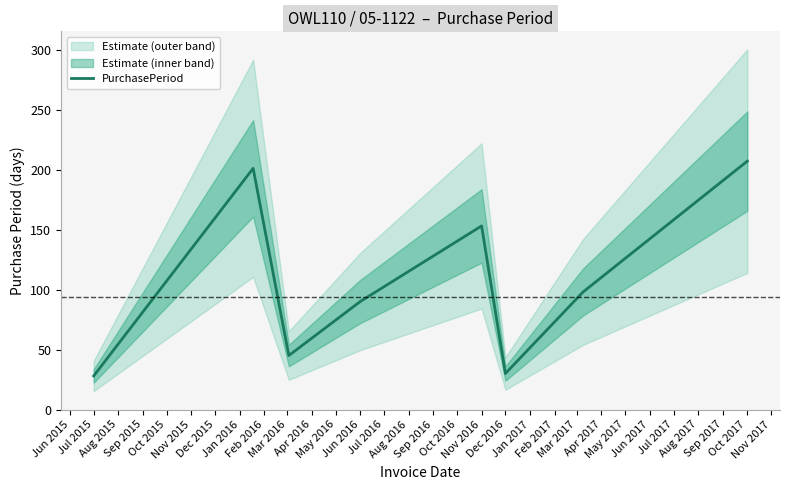

True or false: the data has more than 2 interior local peaks.

False